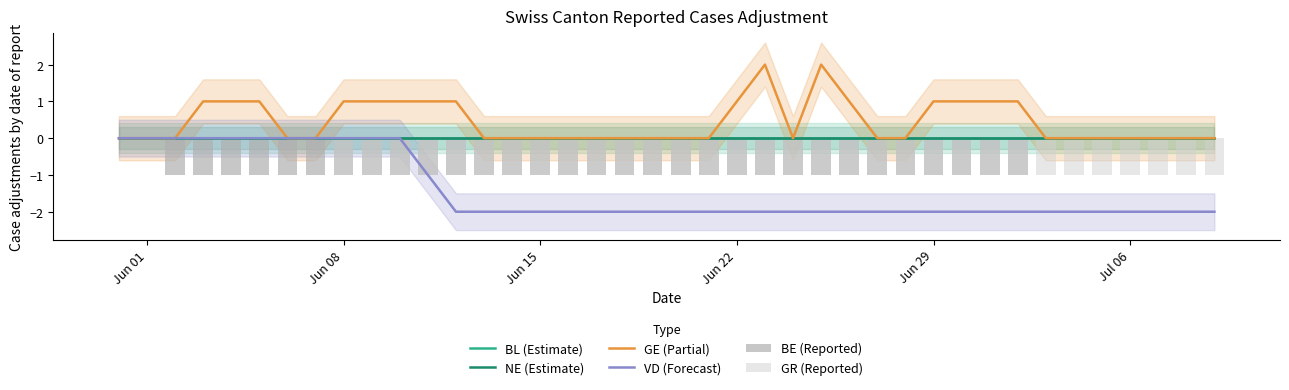

At which label is NE (Estimate) closest to 0?

Jun 01